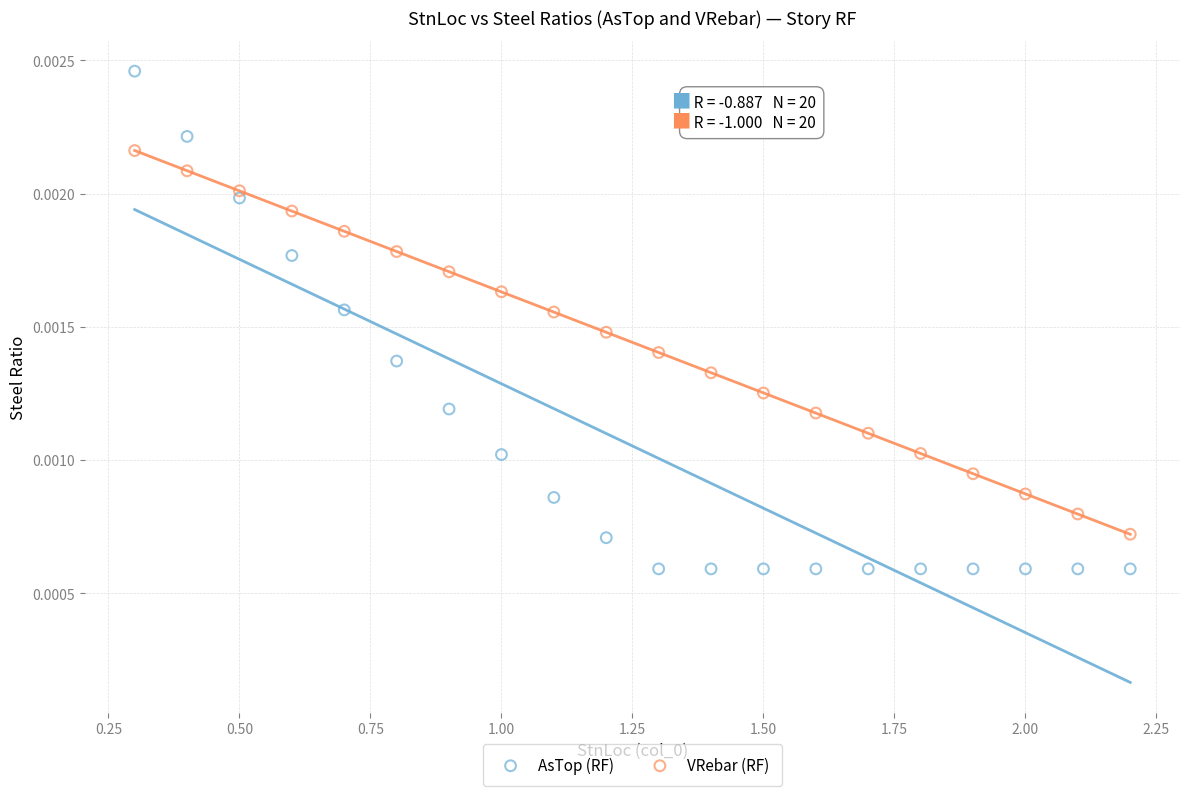

What are all the series names shown in the legend?

AsTop (RF), VRebar (RF)